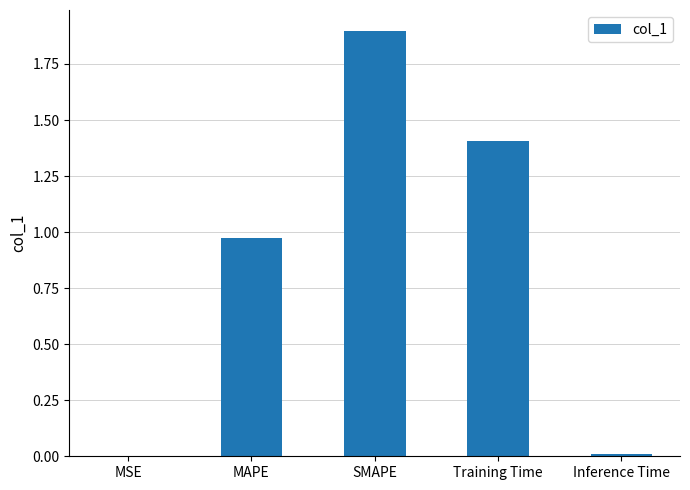

Between SMAPE and MAPE, which is larger?

SMAPE